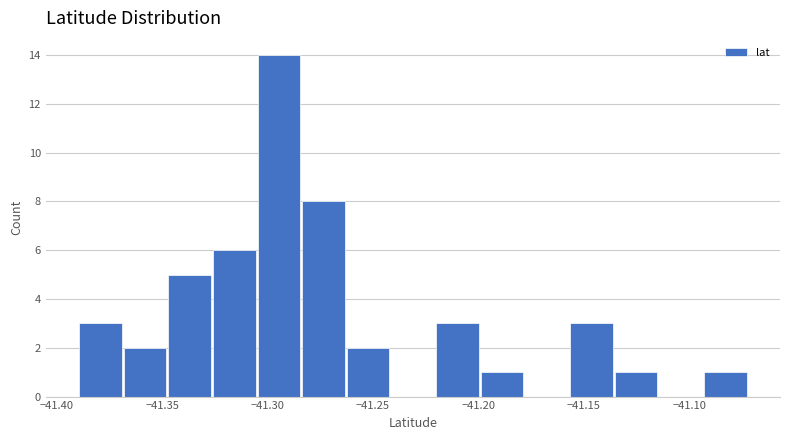

Reading left to right, transcribe this chart: for each bar, give the range it covers on the x-axis and its height. Neither the bar edges nor the heights are printed on the chart, so give them approximately, as read against the axes.

-41.390 to -41.370: 3
-41.370 to -41.350: 2
-41.350 to -41.325: 5
-41.325 to -41.305: 6
-41.305 to -41.285: 14
-41.285 to -41.265: 8
-41.265 to -41.240: 2
-41.240 to -41.220: 0
-41.220 to -41.200: 3
-41.200 to -41.180: 1
-41.180 to -41.155: 0
-41.155 to -41.135: 3
-41.135 to -41.115: 1
-41.115 to -41.095: 0
-41.095 to -41.070: 1